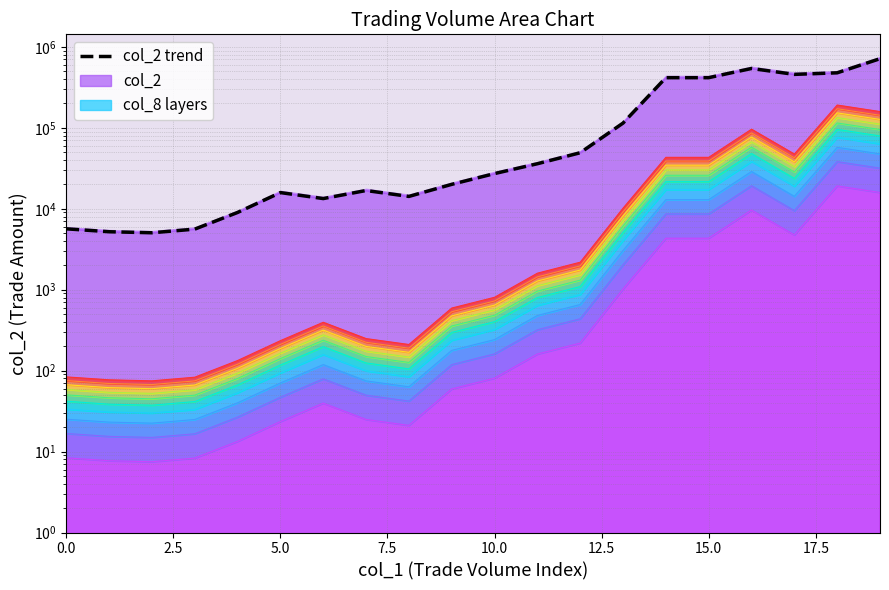

How many interior local peaks (higher than both neighbors) does the data have?

3